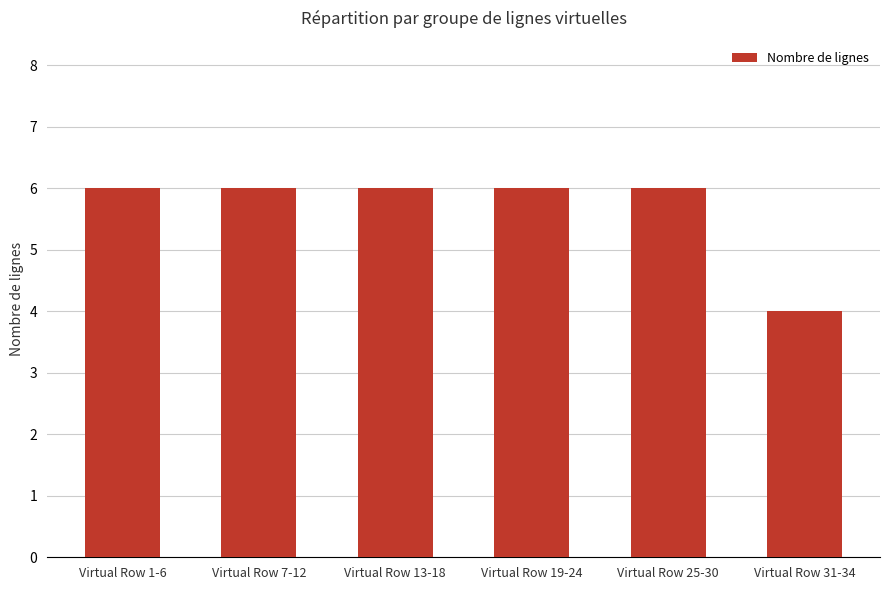

Approximately how many times larger is the value at Virtual Row 25-30 compared to Virtual Row 1-6?

1.0